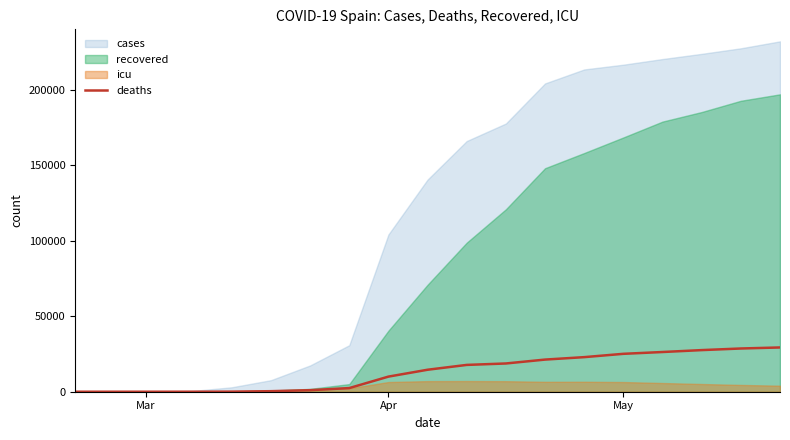

Is it true that deaths equals 17316 at May?

False